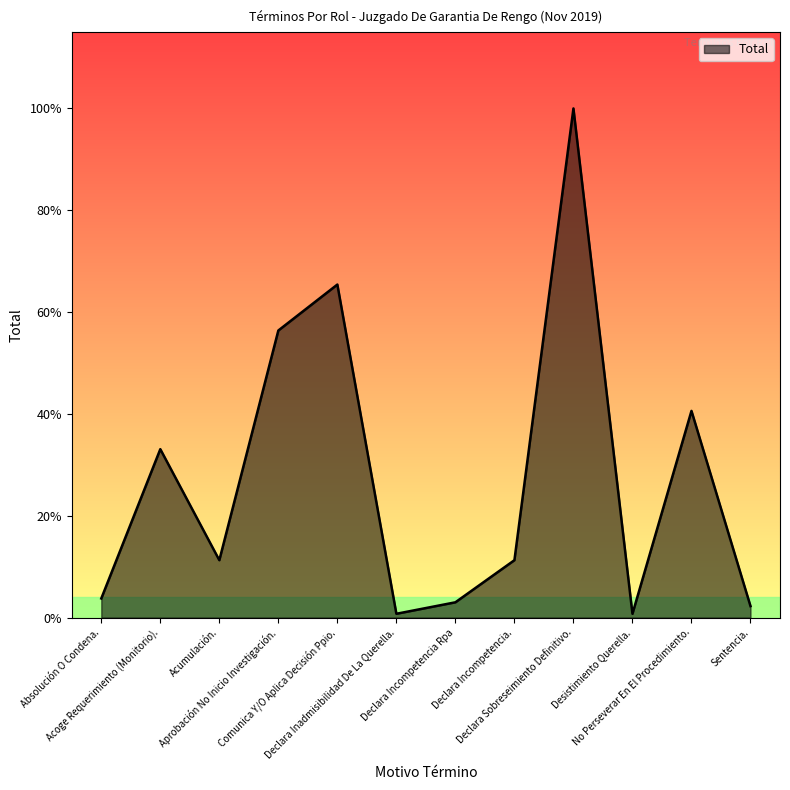

Does the chart have visible grid lines?

No